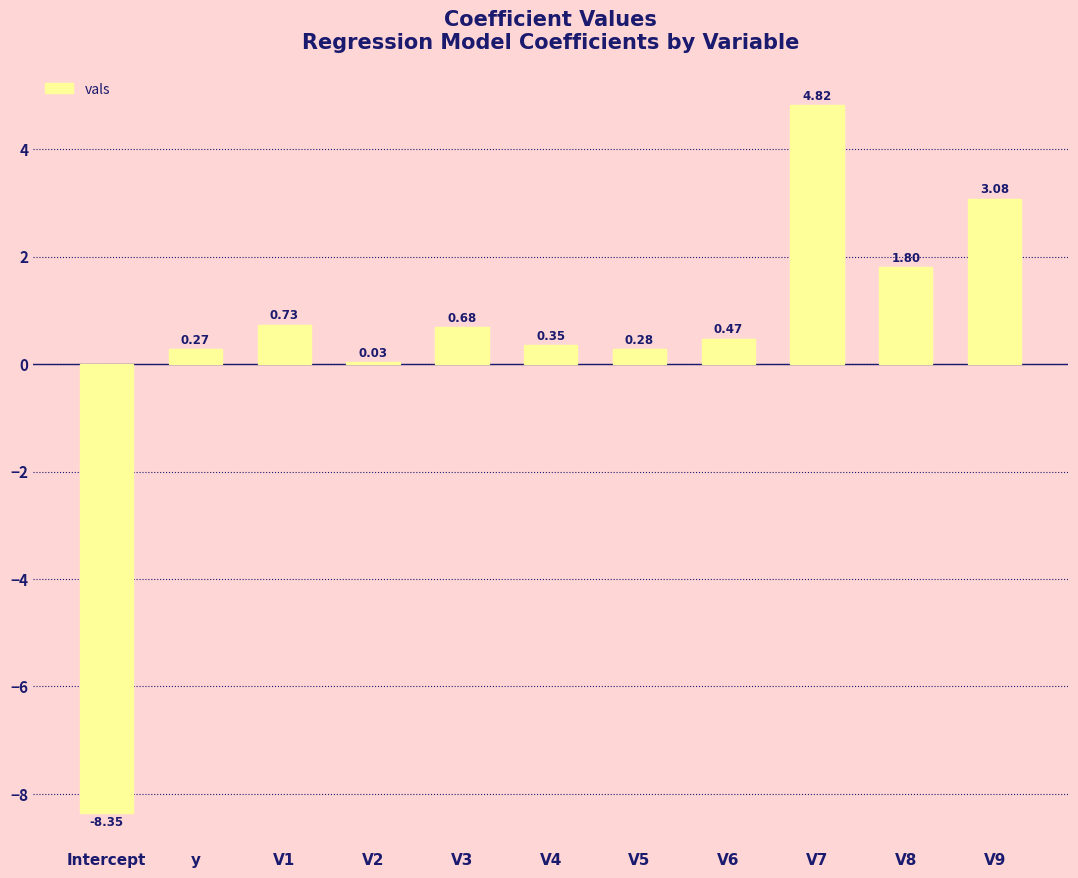

What is the sum of the values at y and V1?

1.0